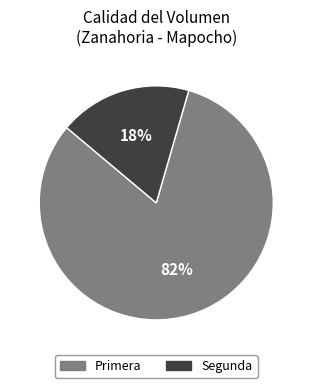

What is the smallest slice in the pie chart?

Segunda